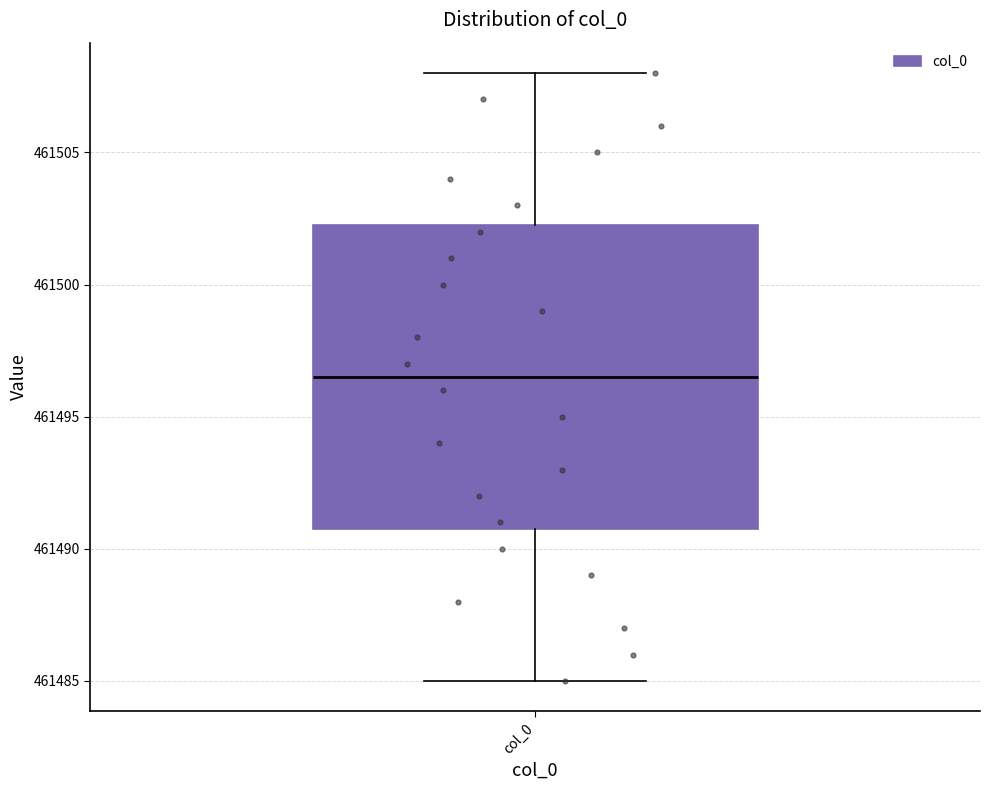

Transcribe this box plot: give where the median line is, the range the box spans, and where the two whiskers end, as read against the y-axis. The values are not printed on the chart, so give them approximately, as read against the axis.

median 461496.5, box 461491.0 to 461502.5, whiskers 461485.0 to 461508.0